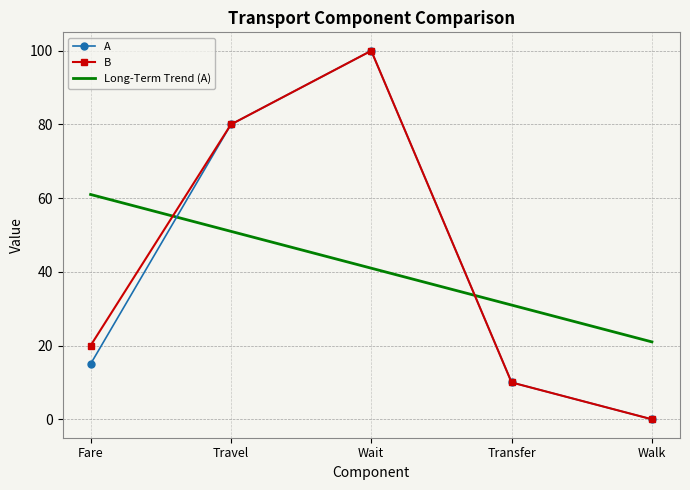

Is it true that B equals -69.0 at Walk?

False